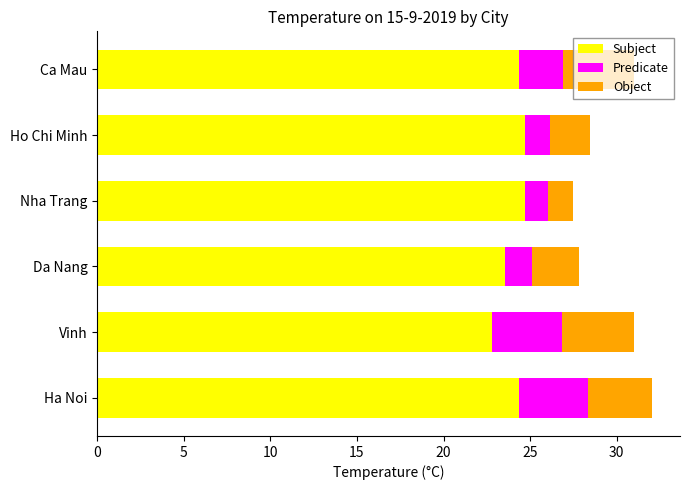

What is the total value across all series at Vinh?

31.0